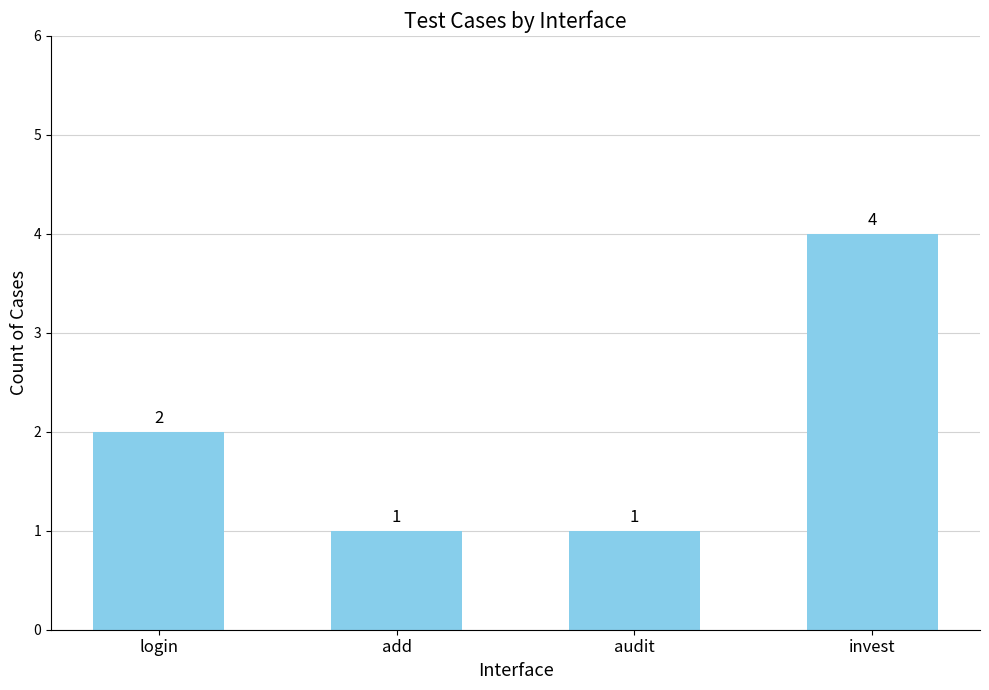

Reading left to right, what are all the values shown in this chart?

login=2	add=1	audit=1	invest=4